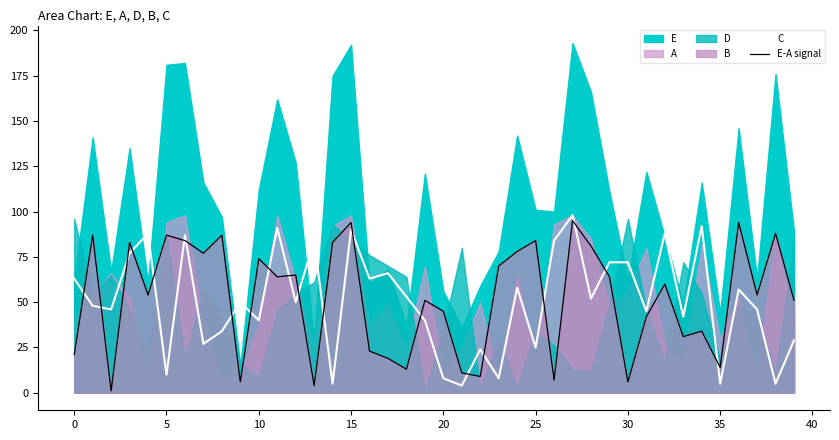

Reading right to left, list all the values displayed in this chart.

C: 29	5	46	57	5	92	42	88	45	72	72	52	98	84	25	58	8	24	4	8	40	53	66	63	90	5	84	50	91	40	50	34	27	87	10	88	77	46	48	63
E-A signal: 51	88	54	94	14	34	31	60	42	6	64	81	95	7	84	78	70	9	11	45	51	13	19	23	94	83	4	65	64	74	6	87	77	84	87	54	83	1	87	21